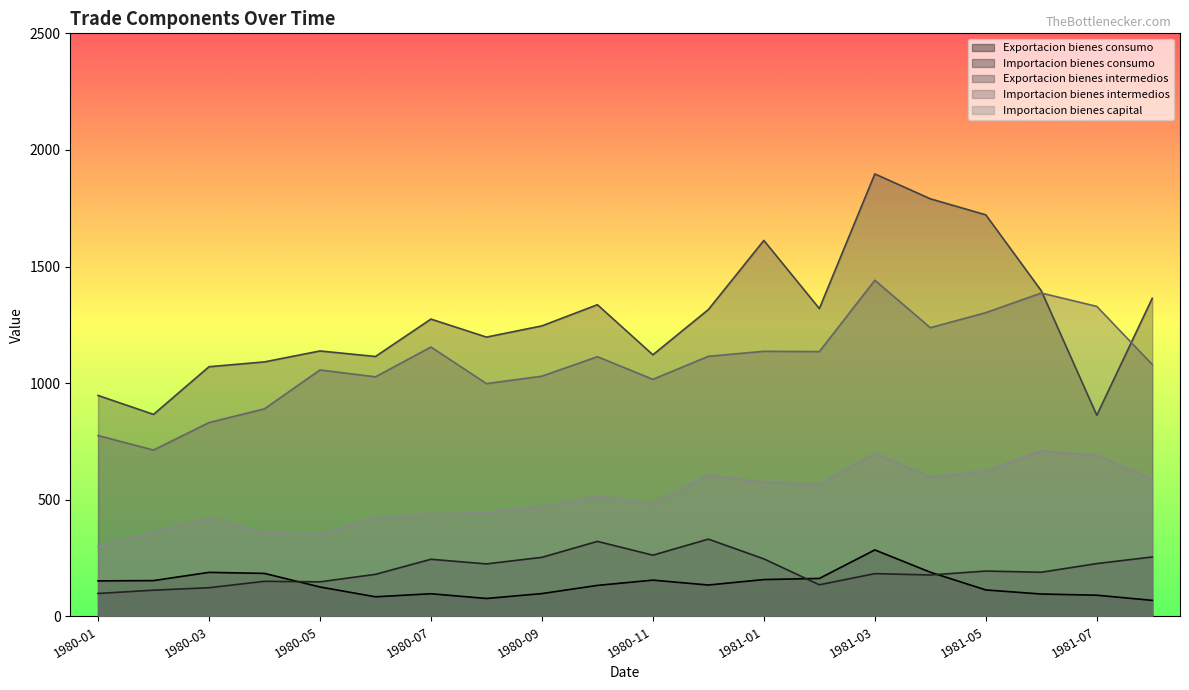

What is the lowest value of the Importacion bienes consumo series?

98.0